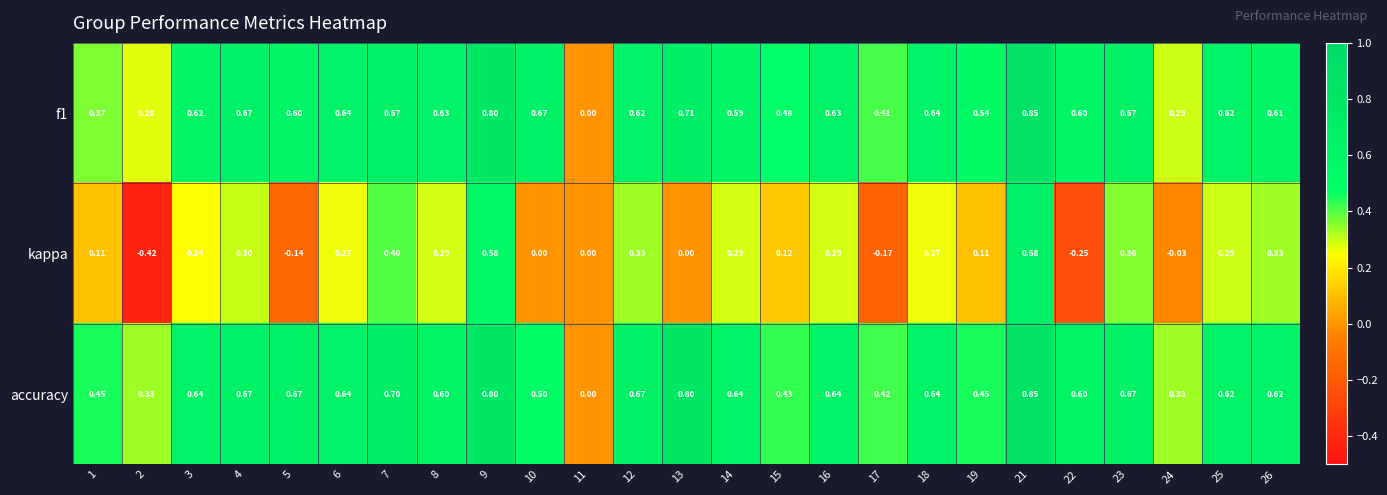

How many values in the kappa series are below 0?

5